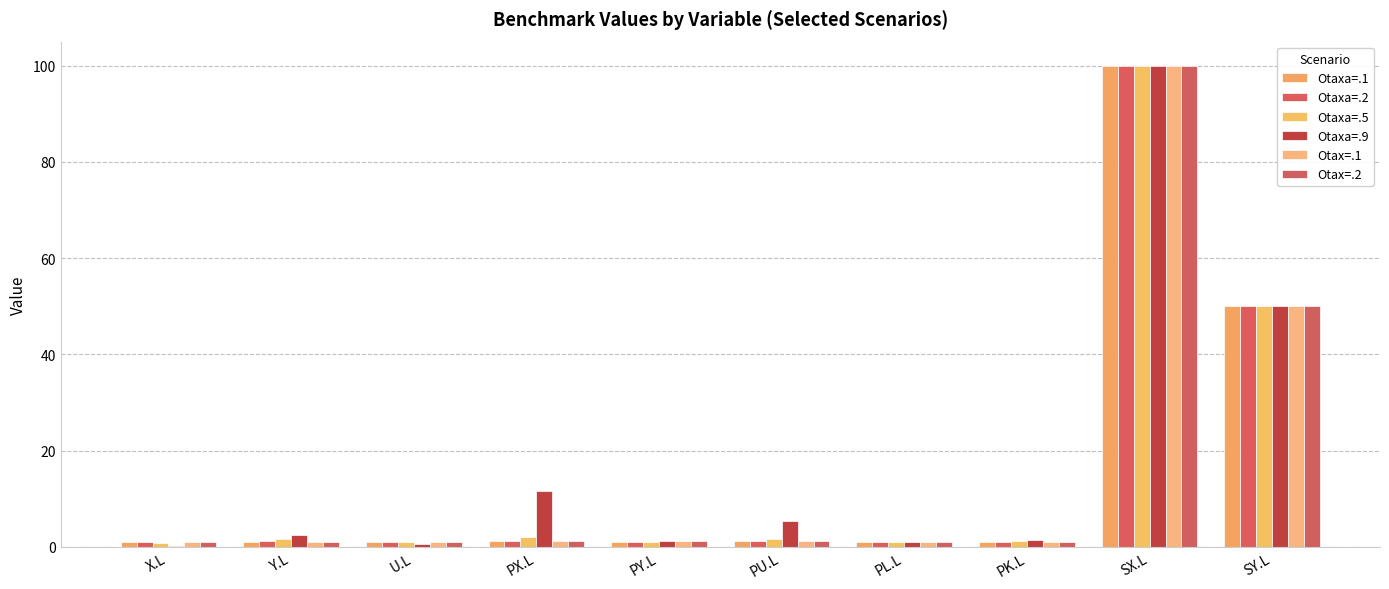

Count the number of data series in this chart.

6